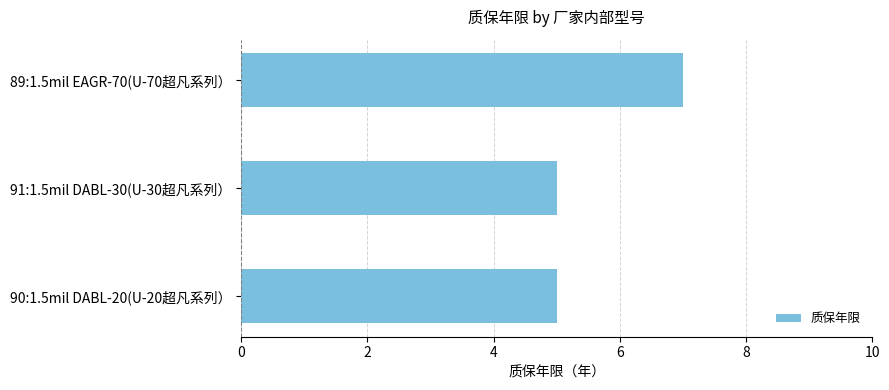

How many bars are there in total?

3